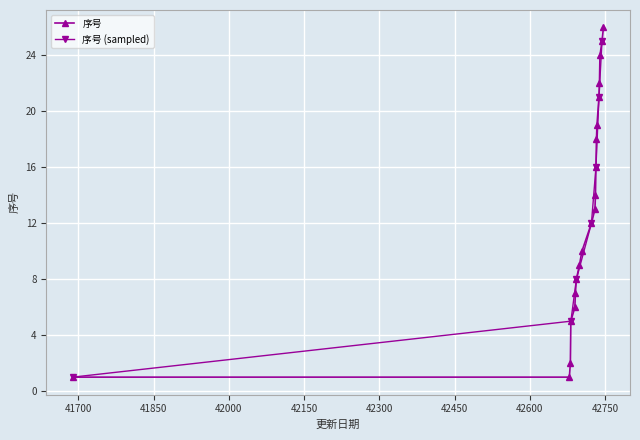

True or false: 序号 has more than 0 points higher than both neighbors.

False